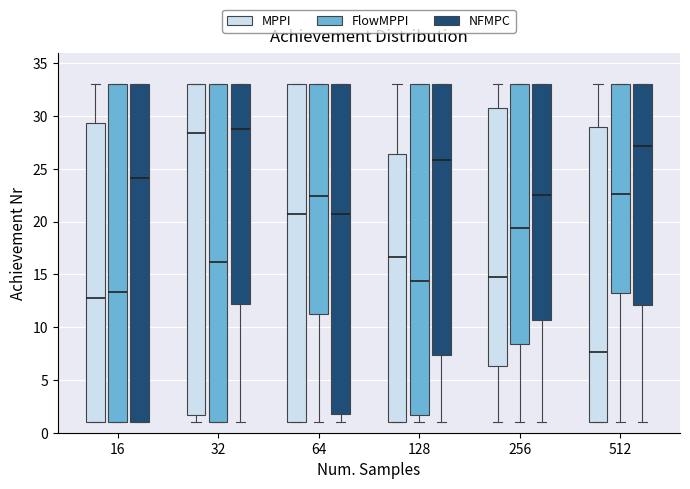

Reading left to right, transcribe this box plot: for each box, give where its median line is, the range the box spans, and where its two whiskers end, as read against the y-axis. The values are not printed on the chart, so give them approximately, as read against the axis.

16 (MPPI): median 12.5, box 1.0 to 29.5, whiskers 1.0 to 33.0
16 (FlowMPPI): median 13.5, box 1.0 to 33.0, whiskers 1.0 to 33.0
16 (NFMPC): median 24.0, box 1.0 to 33.0, whiskers 1.0 to 33.0
32 (MPPI): median 28.5, box 1.5 to 33.0, whiskers 1.0 to 33.0
32 (FlowMPPI): median 16.0, box 1.0 to 33.0, whiskers 1.0 to 33.0
32 (NFMPC): median 29.0, box 12.0 to 33.0, whiskers 1.0 to 33.0
64 (MPPI): median 20.5, box 1.0 to 33.0, whiskers 1.0 to 33.0
64 (FlowMPPI): median 22.5, box 11.0 to 33.0, whiskers 1.0 to 33.0
64 (NFMPC): median 20.5, box 2.0 to 33.0, whiskers 1.0 to 33.0
128 (MPPI): median 16.5, box 1.0 to 26.5, whiskers 1.0 to 33.0
128 (FlowMPPI): median 14.5, box 1.5 to 33.0, whiskers 1.0 to 33.0
128 (NFMPC): median 26.0, box 7.5 to 33.0, whiskers 1.0 to 33.0
256 (MPPI): median 14.5, box 6.5 to 31.0, whiskers 1.0 to 33.0
256 (FlowMPPI): median 19.5, box 8.5 to 33.0, whiskers 1.0 to 33.0
256 (NFMPC): median 22.5, box 10.5 to 33.0, whiskers 1.0 to 33.0
512 (MPPI): median 7.5, box 1.0 to 29.0, whiskers 1.0 to 33.0
512 (FlowMPPI): median 22.5, box 13.0 to 33.0, whiskers 1.0 to 33.0
512 (NFMPC): median 27.0, box 12.0 to 33.0, whiskers 1.0 to 33.0